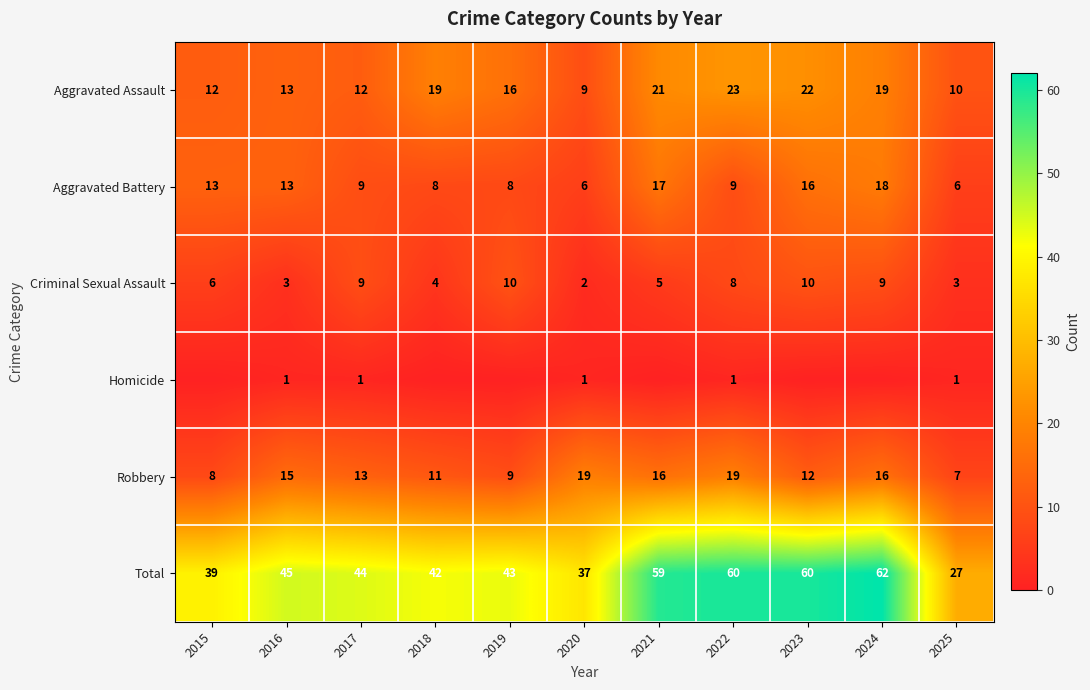

What is the difference between the maximum and second lowest values in the Aggravated Battery series?

12